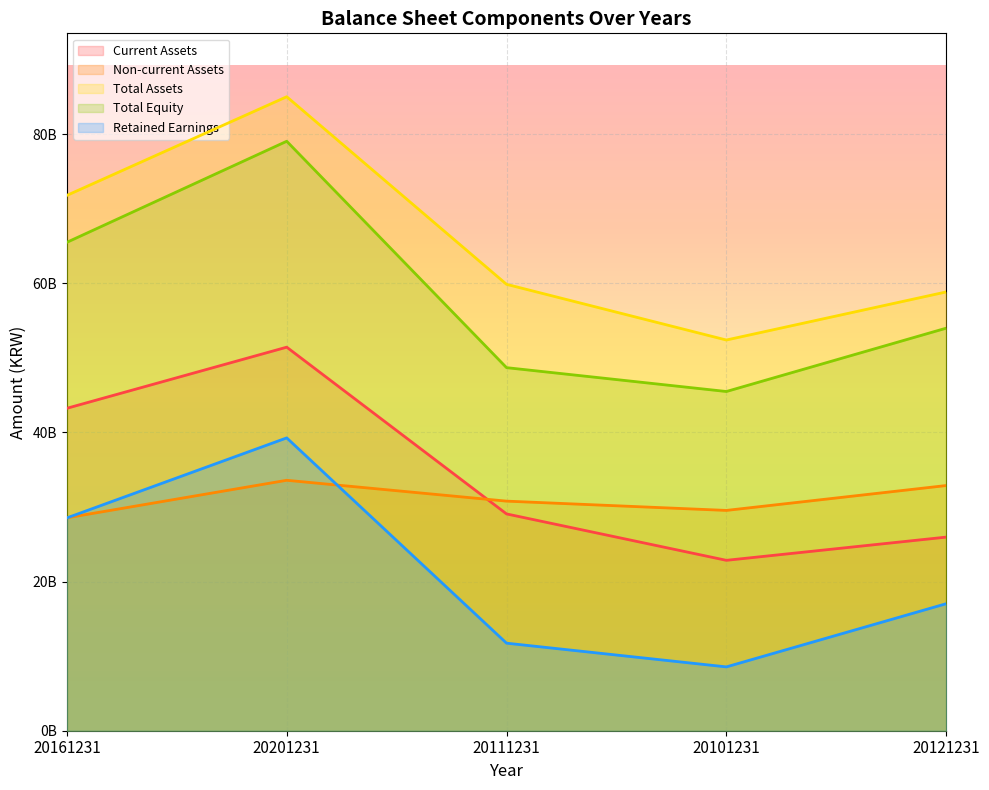

Does the chart display data point markers on the line(s)?

No